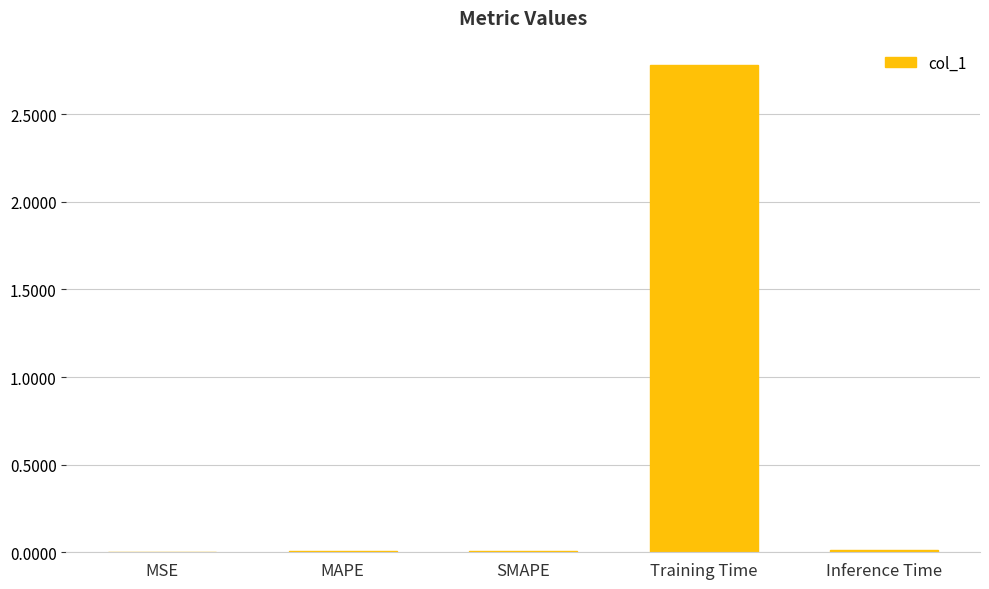

What is the maximum value shown in the chart?

2.8